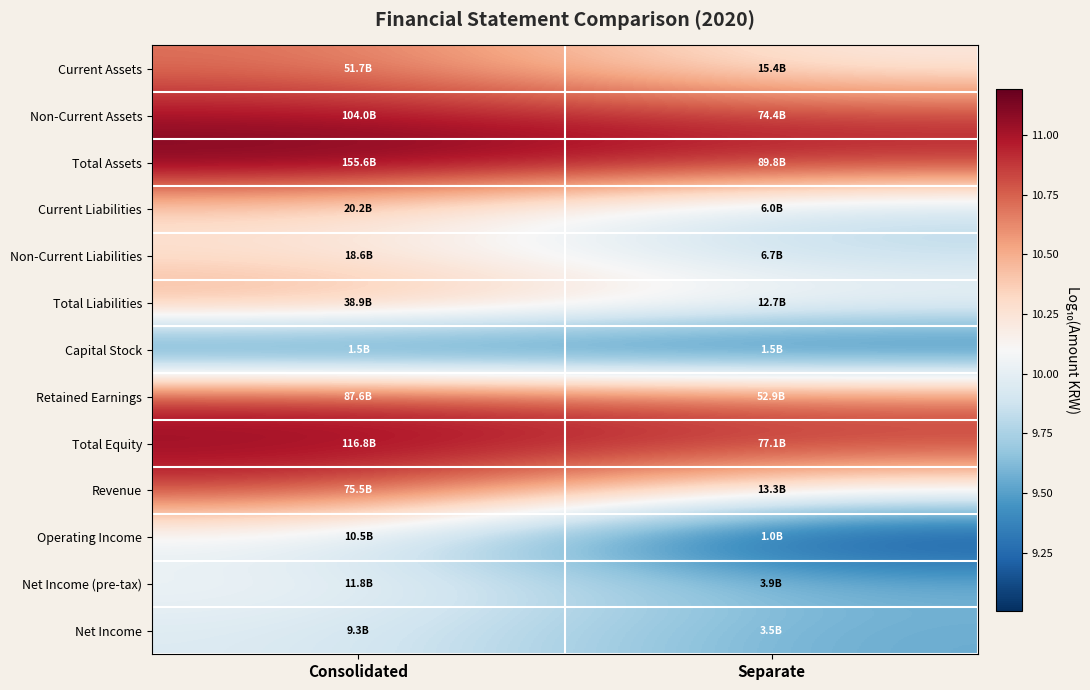

At how many categories does at least one series exceed 10?

2